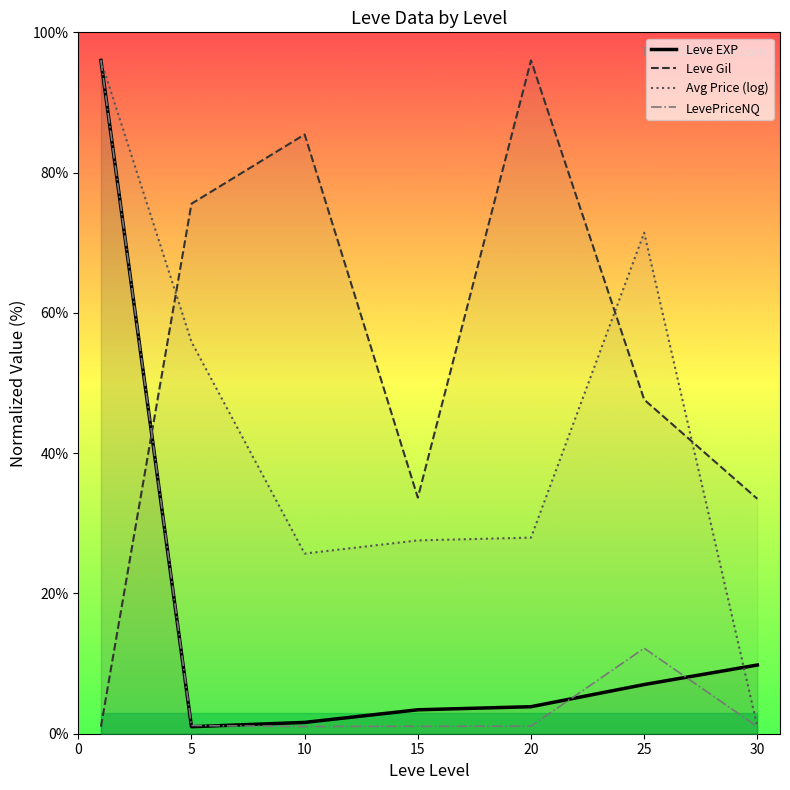

Is it true that Leve Gil equals 0.5 at 0?

False